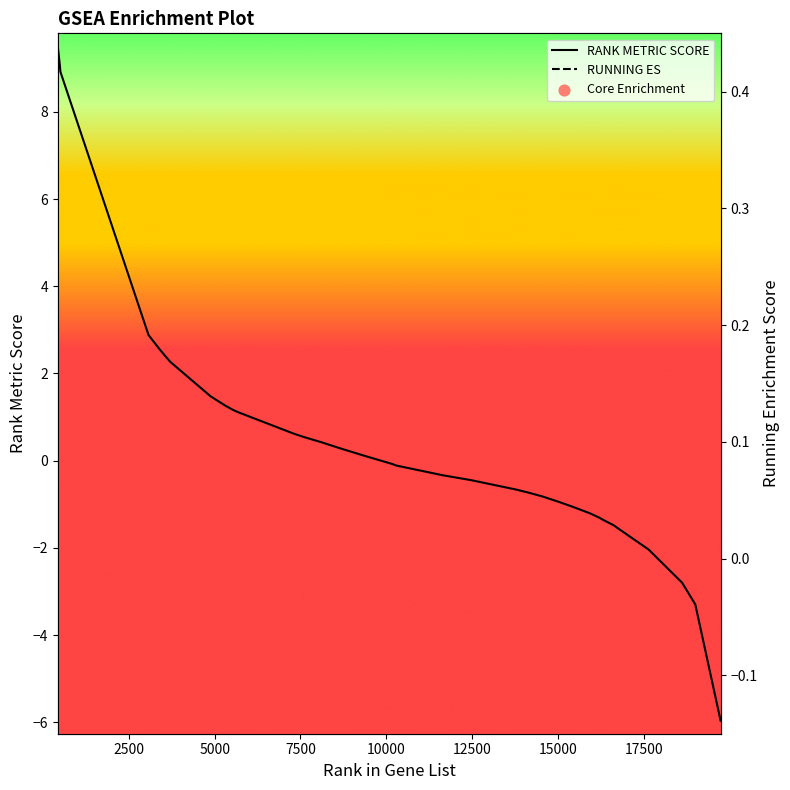

Which series has the widest spread of Y values?

RANK METRIC SCORE